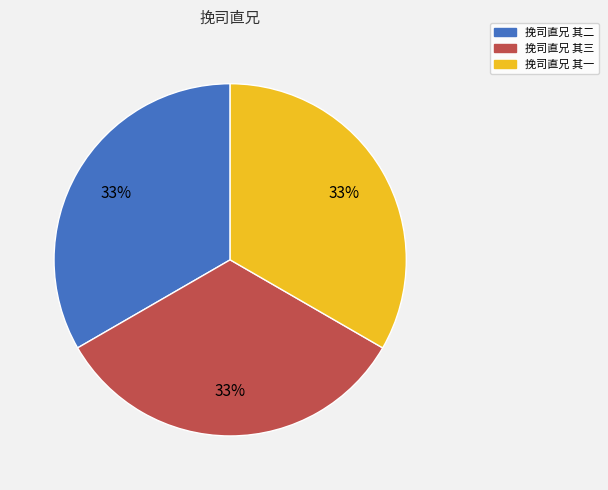

What percentage is the 挽司直兄 其二 slice, to the nearest percent?

33%